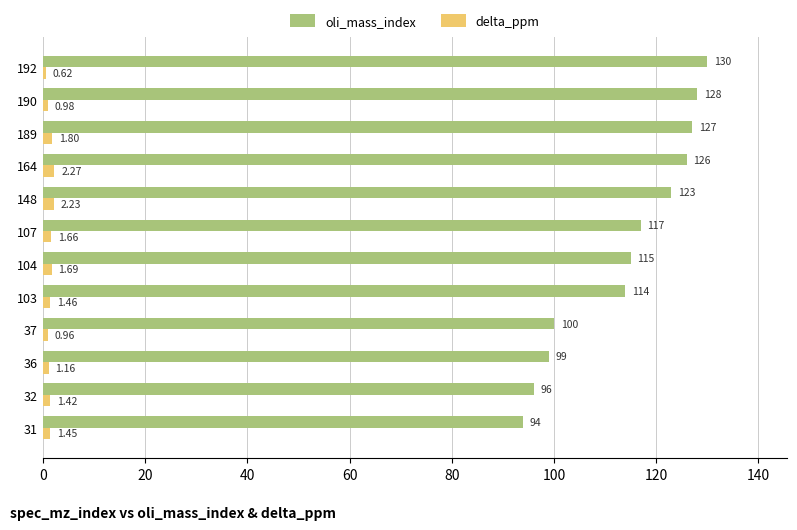

What is the sum of all delta_ppm values?

17.7